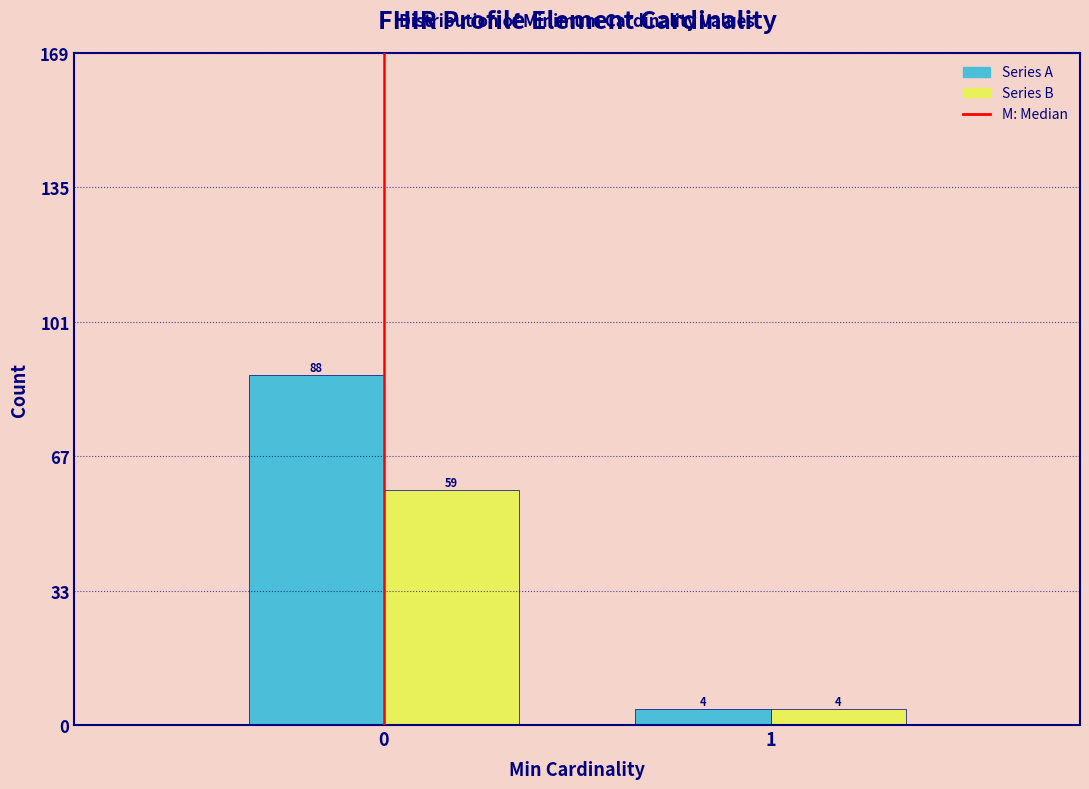

What is the difference between the highest and lowest values at 0?

29